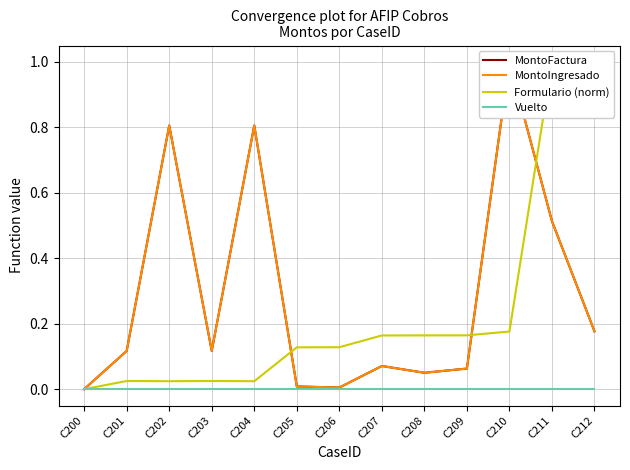

How many lines are shown in the chart?

4